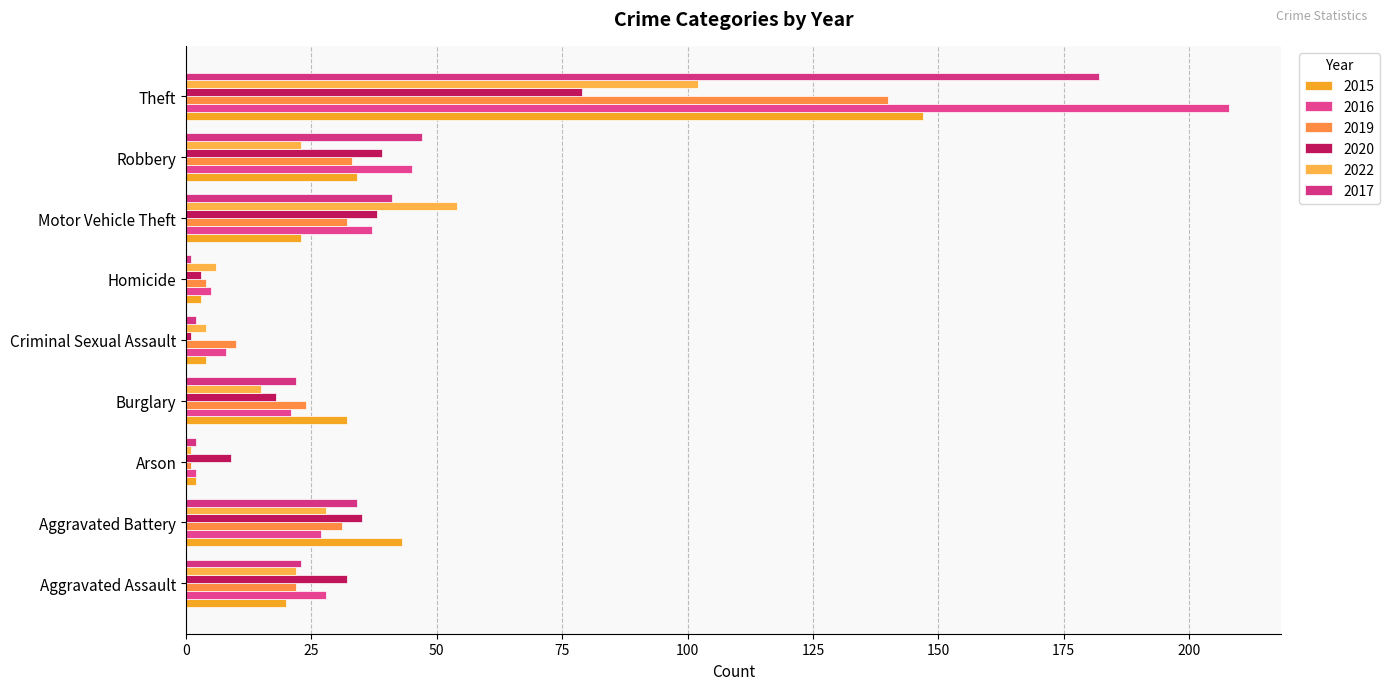

How many data points does each series have?

9